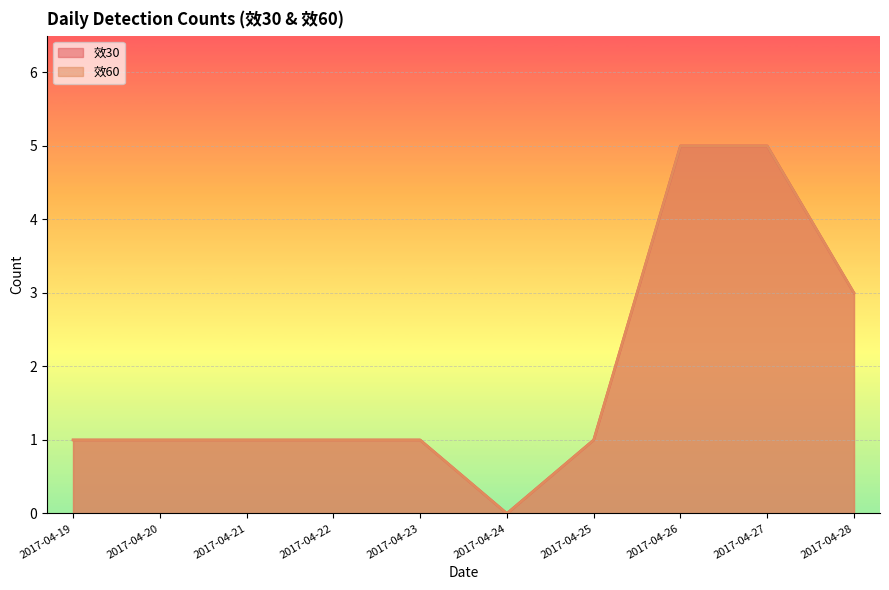

At which label does 效60 reach its minimum?

2017-04-24